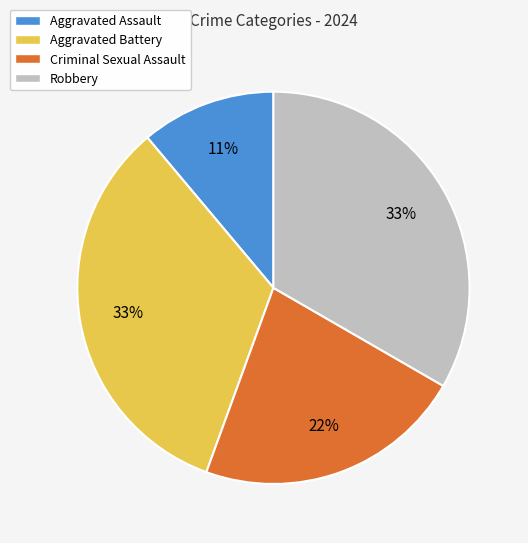

Does Aggravated Battery account for over 50% of the chart?

No